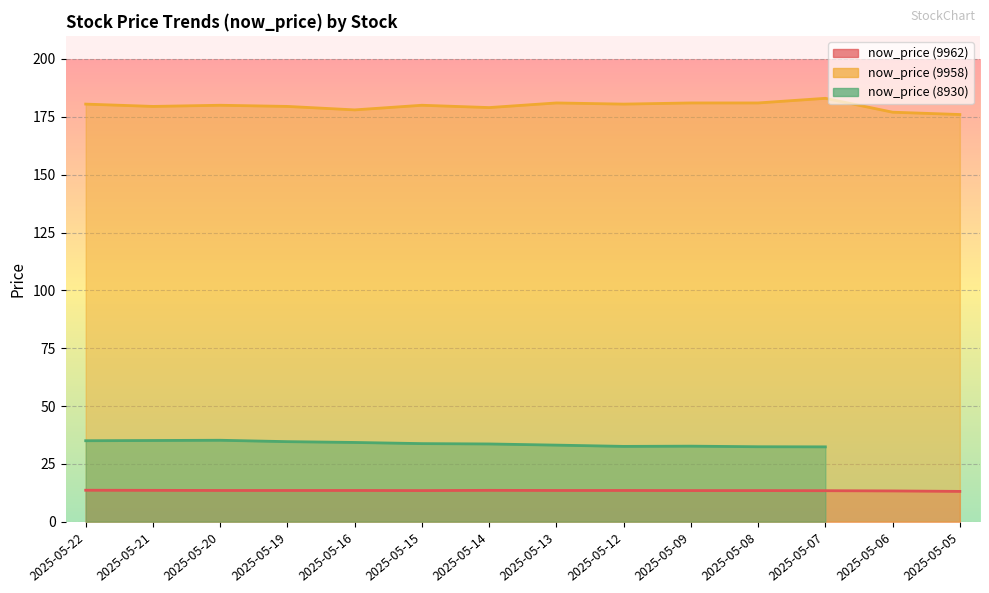

Rank the categories by now_price (9958) value from lowest to highest.

2025-05-05, 2025-05-06, 2025-05-16, 2025-05-14, 2025-05-21, 2025-05-19, 2025-05-20, 2025-05-15, 2025-05-22, 2025-05-12, 2025-05-13, 2025-05-09, 2025-05-08, 2025-05-07